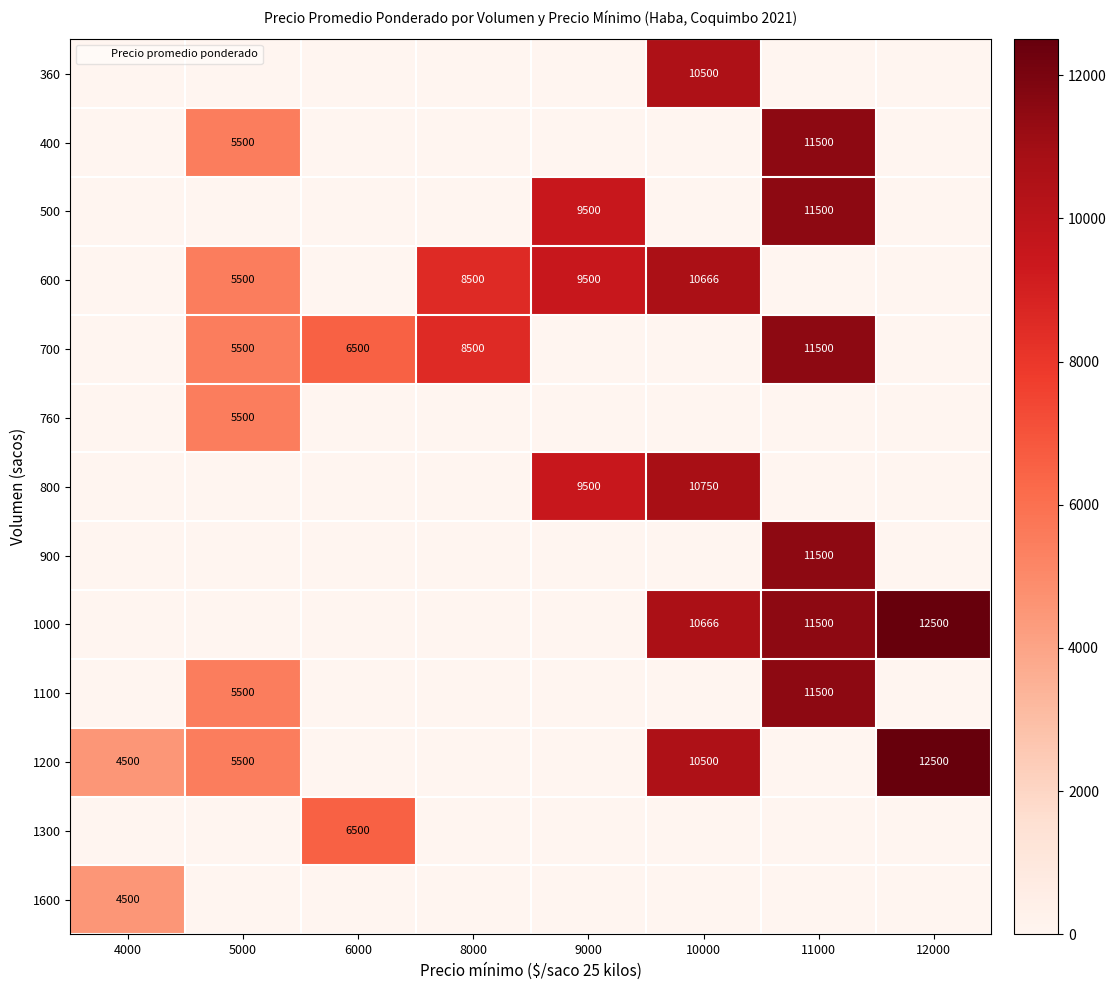

What is the approximate value of 1200 at 10000?

10500.0